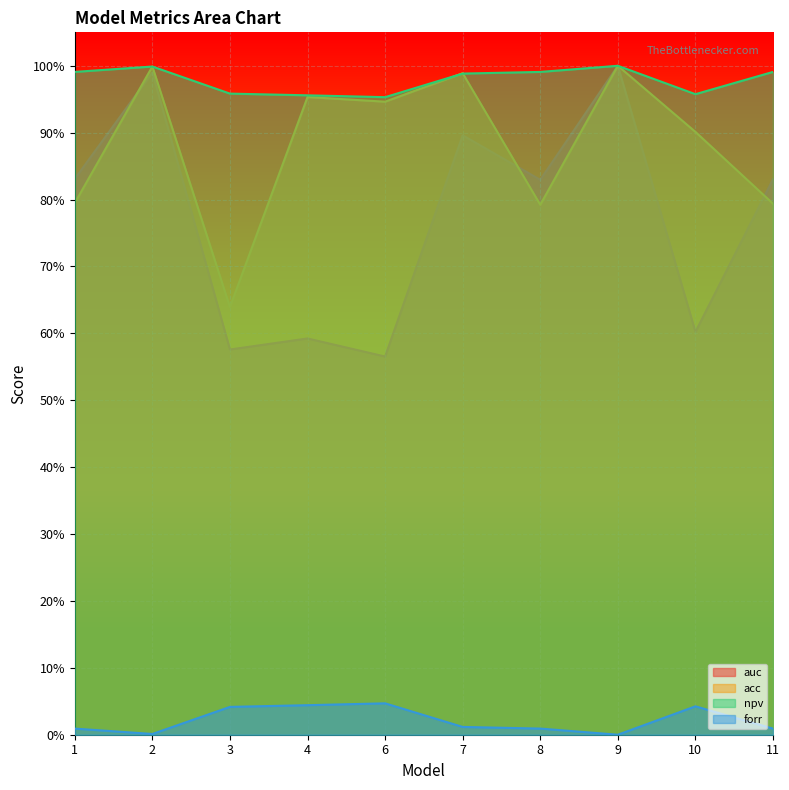

Rank the categories by auc value from highest to lowest.

9, 2, 7, 1, 11, 8, 10, 4, 3, 6